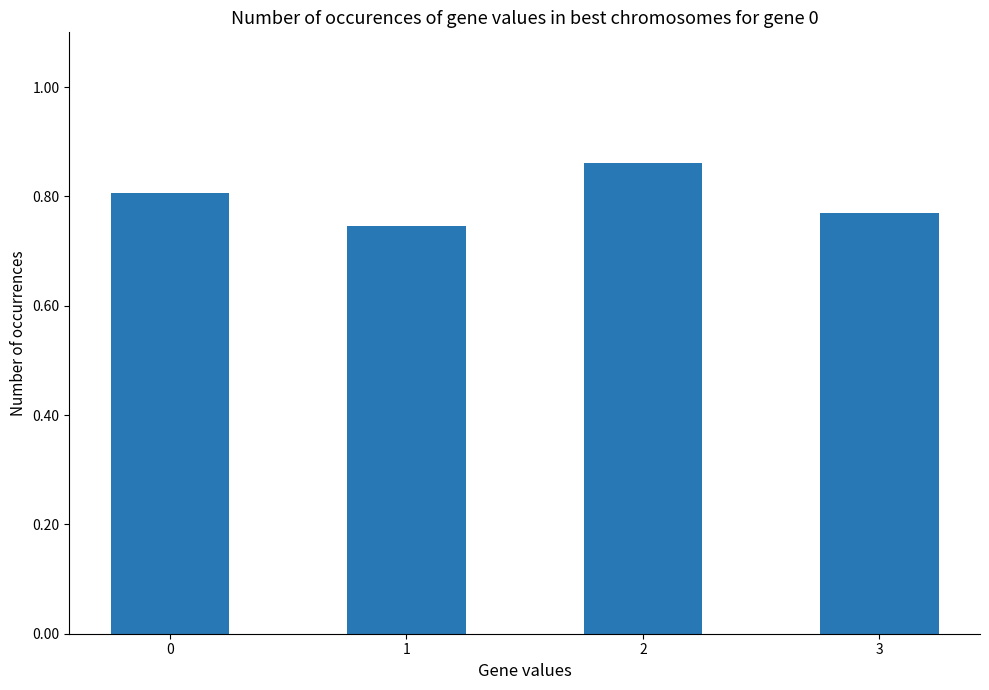

The chart shows a value of 0.8 at 0. True or false?

True